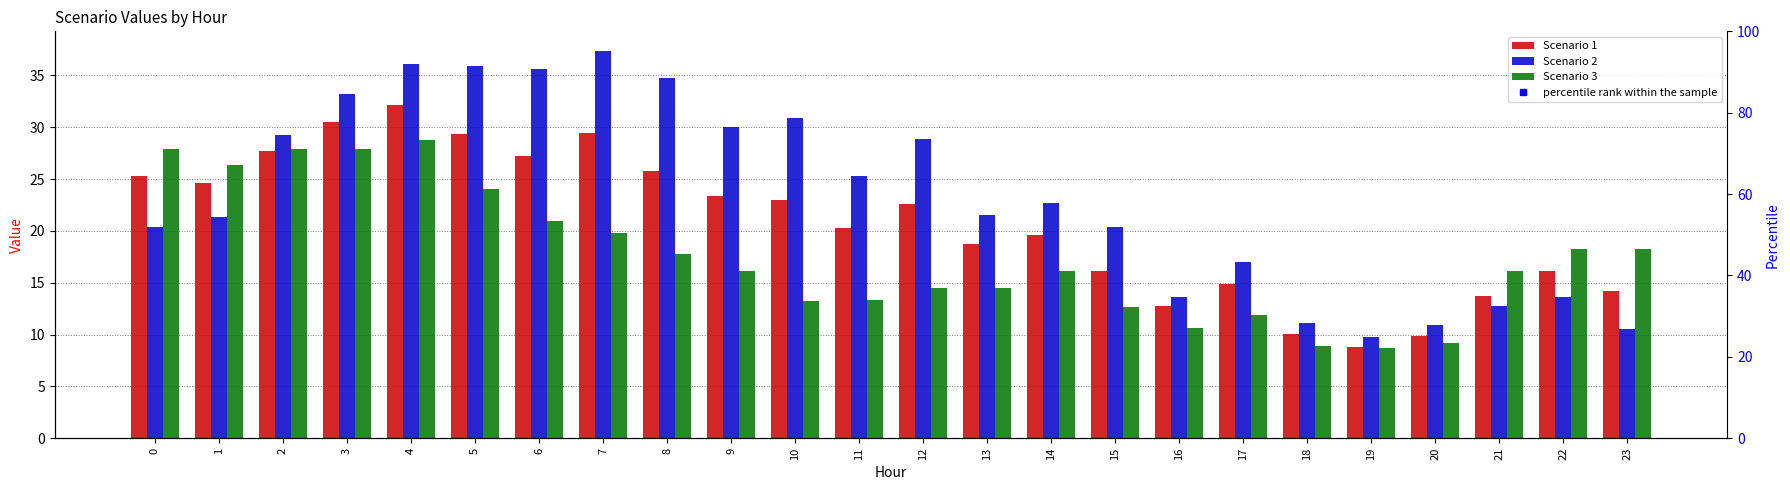

What is the approximate value of Scenario 1 at 8?

25.8